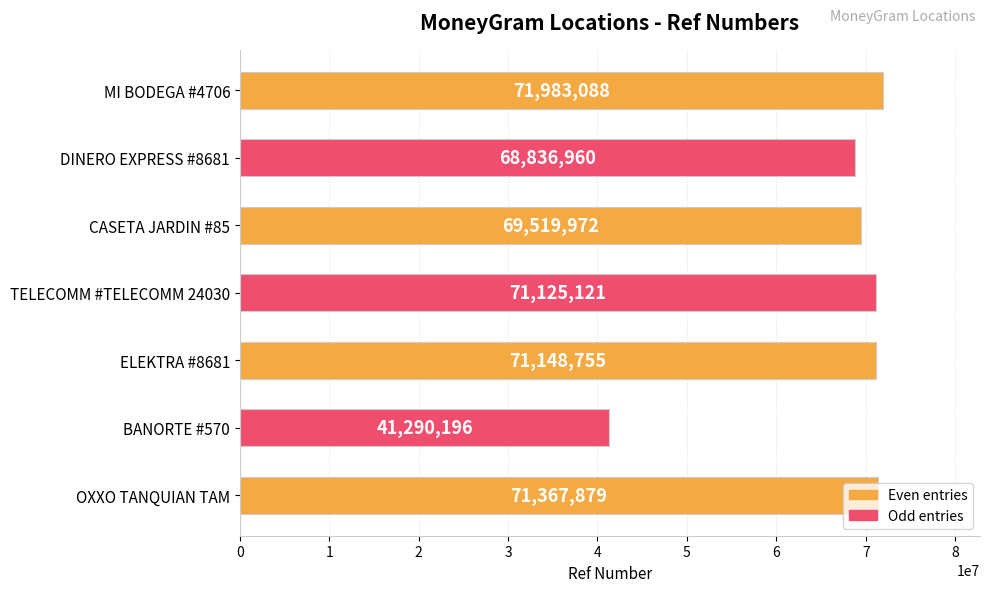

What is the difference between the values at TELECOMM #TELECOMM 24030 and BANORTE #570?

29834925